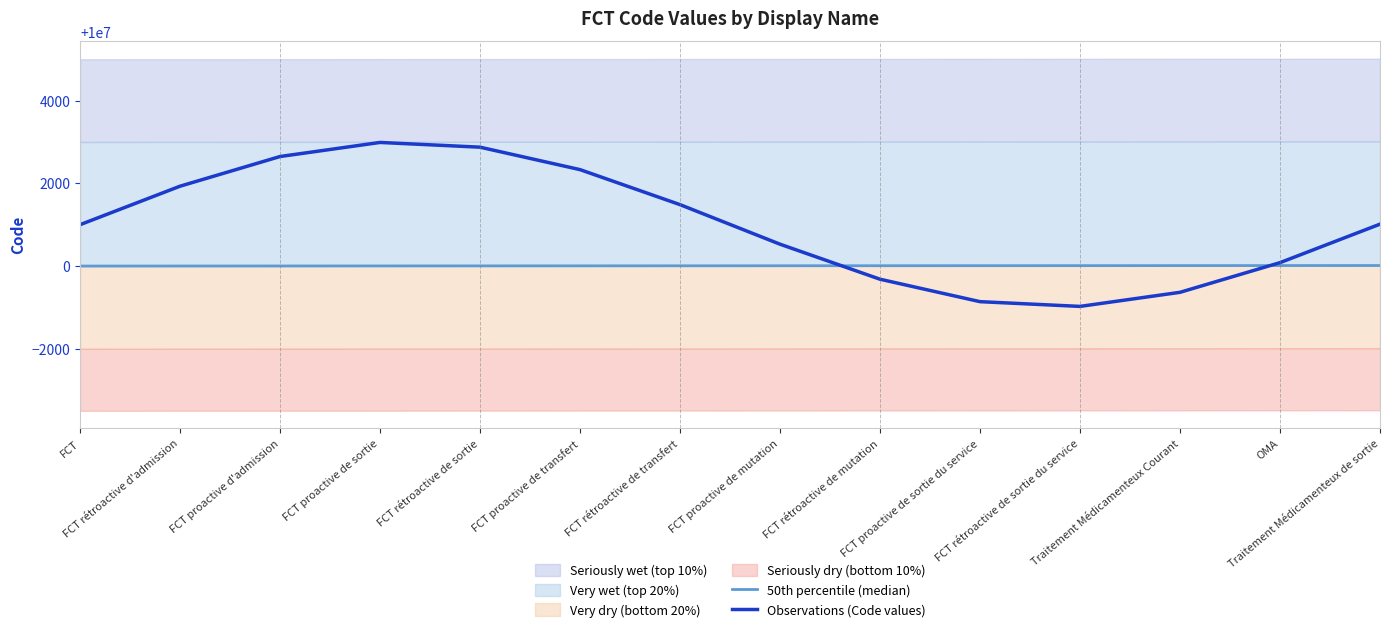

What is the approximate value of Observations (Code values) at FCT rétroactive de mutation?

9999682.8